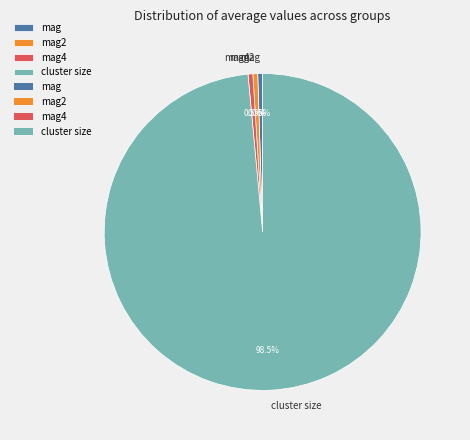

Count the number of slices in the pie.

4